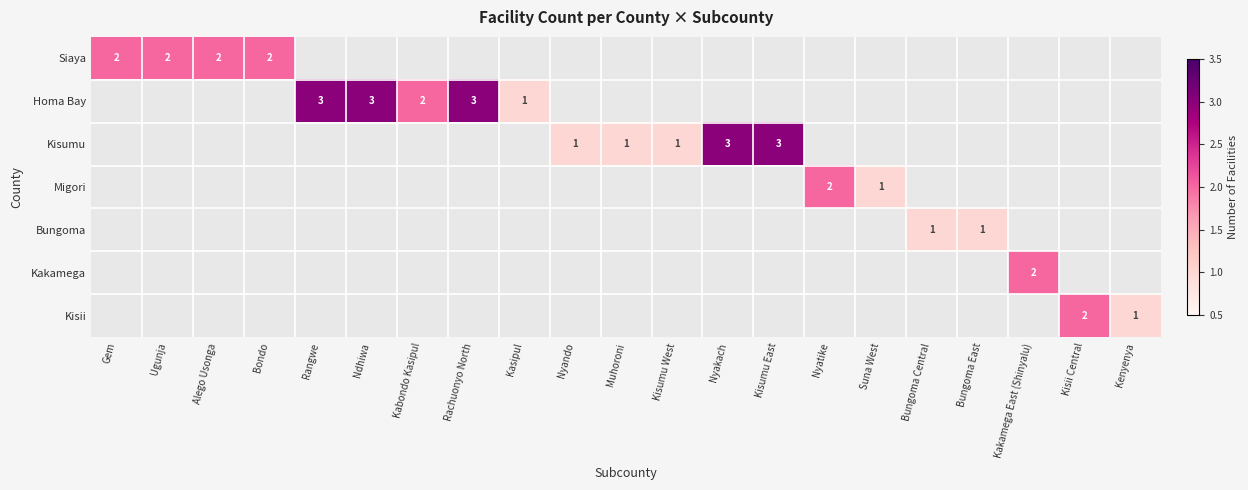

At which category is the sum across all series the highest?

Rangwe